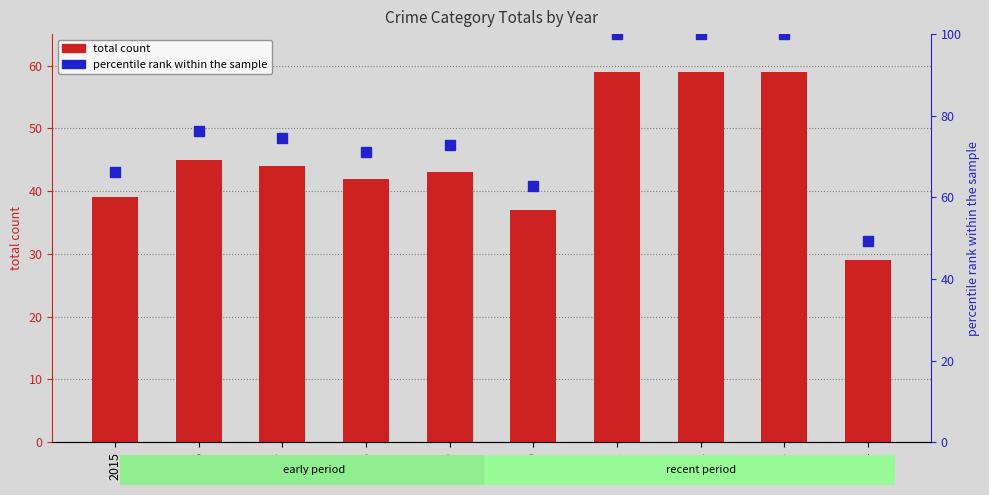

Reading right to left, what are all the values shown in this chart?

total count: 2024=29.0	2023=59.0	2022=59.0	2021=59.0	2020=37.0	2019=43.0	2018=42.0	2017=44.0	2016=45.0	2015=39.0
percentile rank within the sample: 2024=49.2	2023=100.0	2022=100.0	2021=100.0	2020=62.7	2019=72.9	2018=71.2	2017=74.6	2016=76.3	2015=66.1